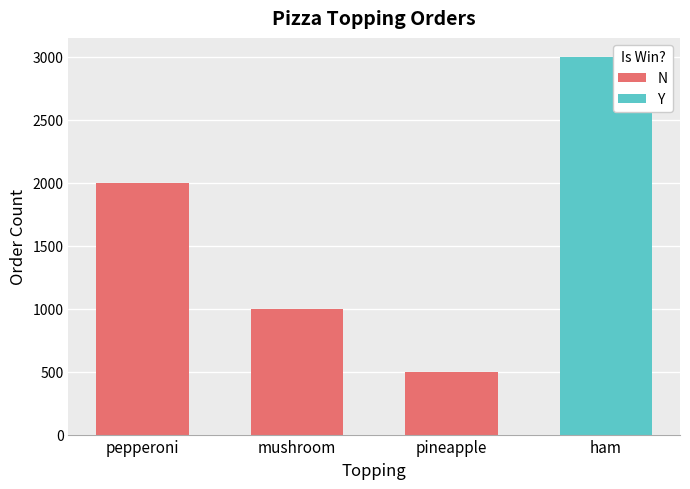

What is the sum of all values?

3500